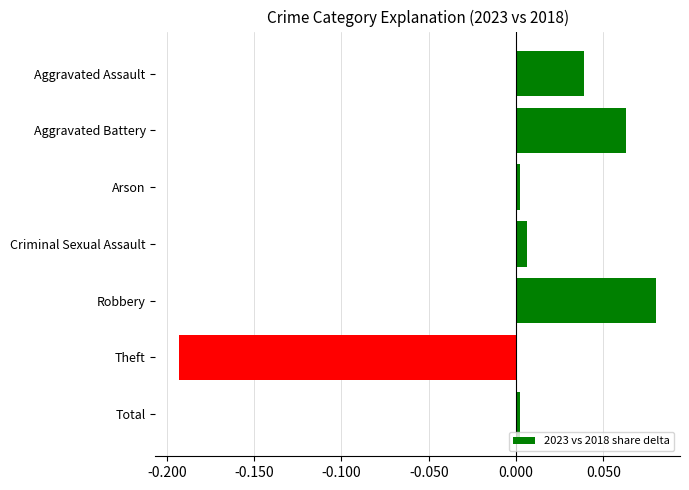

What is the label of the 1st bar from the bottom?

Total